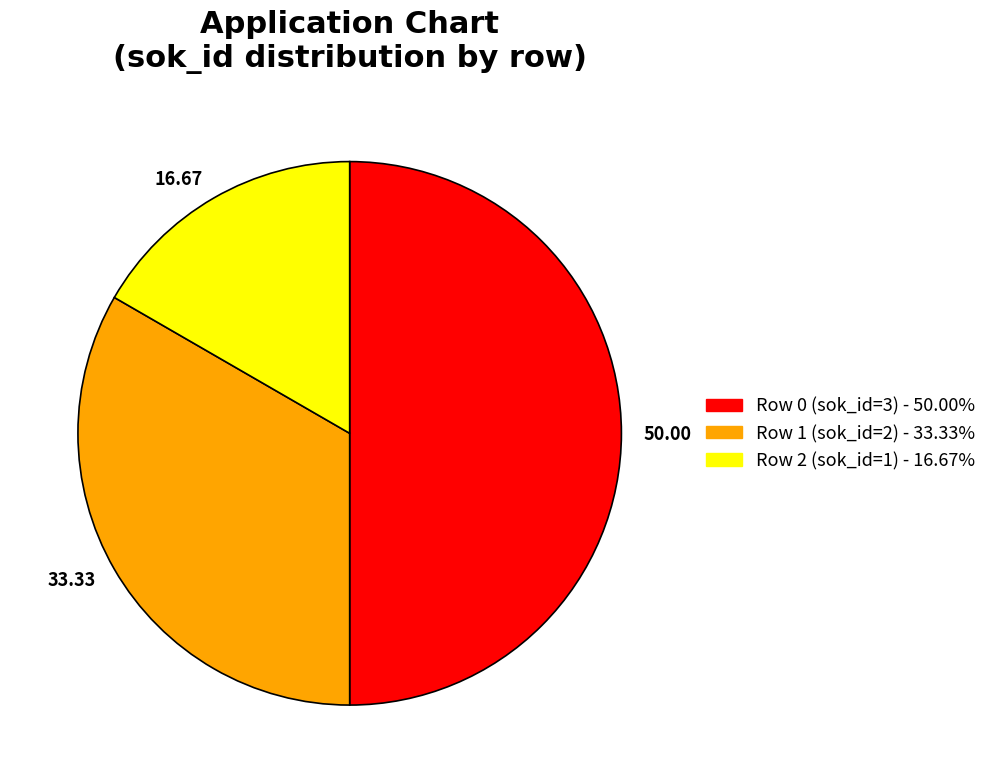

Rank the categories by value from highest to lowest.

50.00, 33.33, 16.67